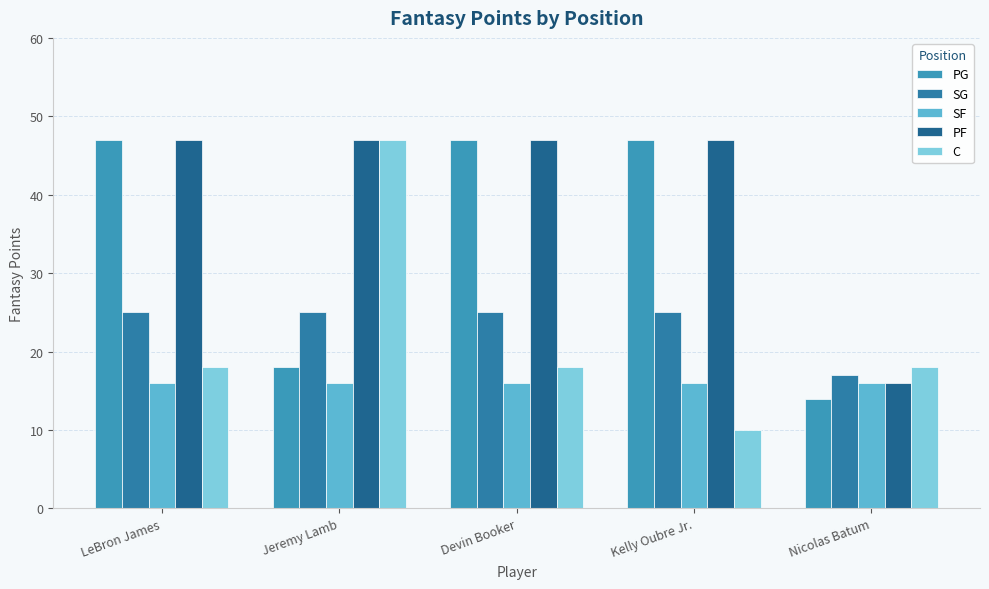

Which category has the highest value in the SG series?

LeBron James